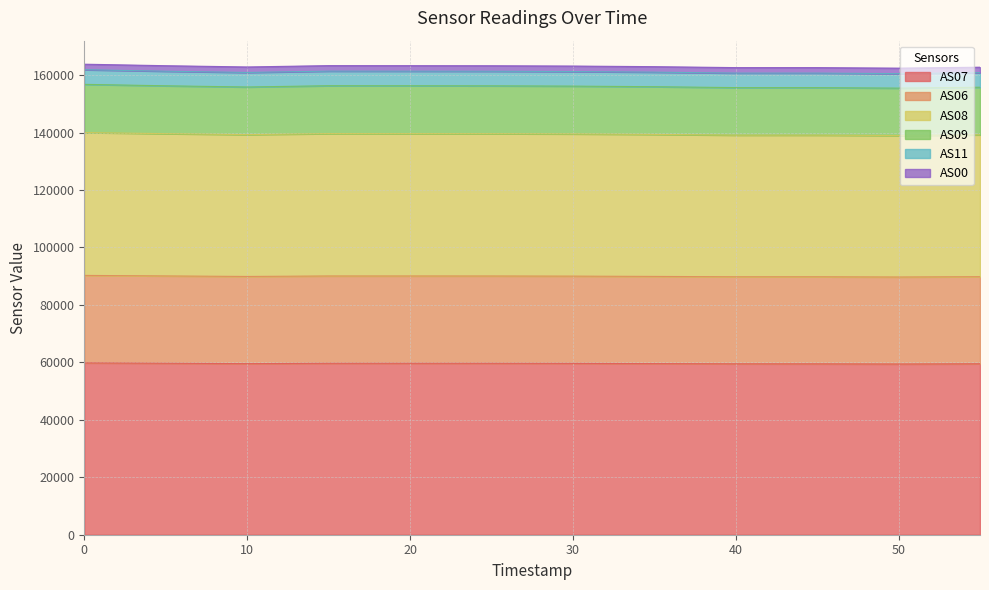

True or false: AS08 has more than 1 interior local peaks.

False